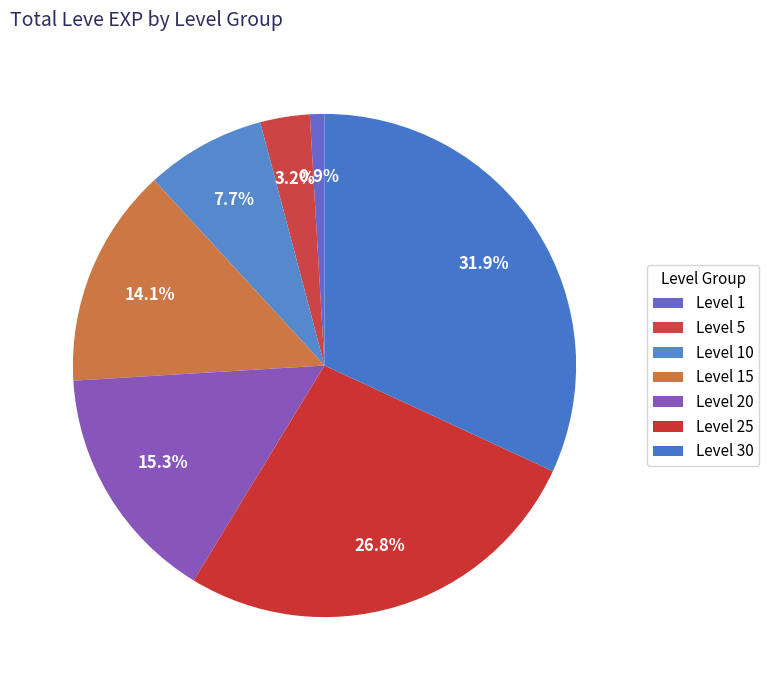

How many segments does this pie chart have?

7